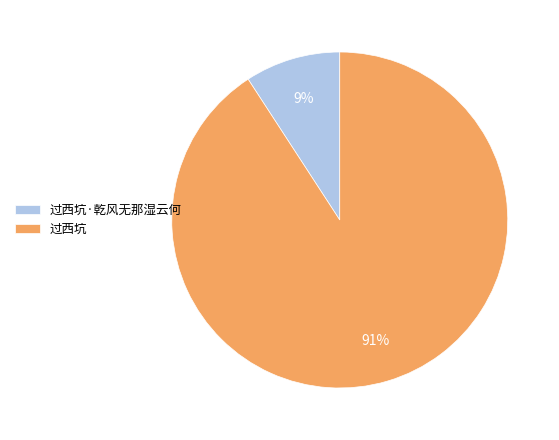

Is 过西坑 the majority of the pie?

Yes